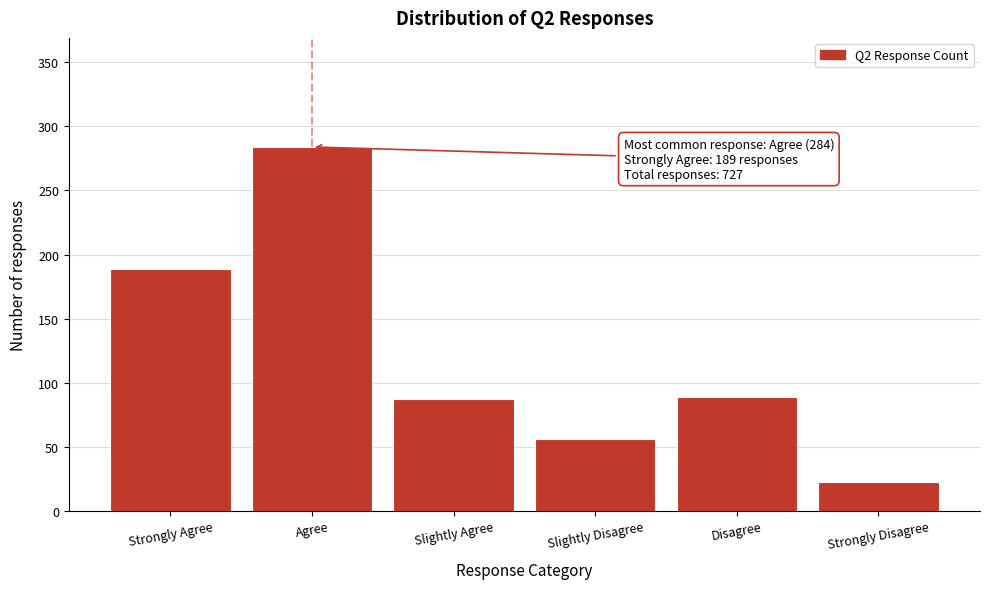

Reading right to left, list all the values displayed in this chart.

22	89	56	87	284	189